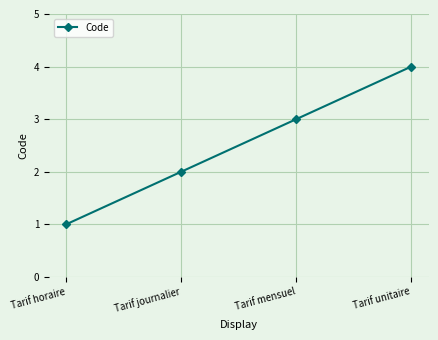

How many values are between 2 and 4?

3